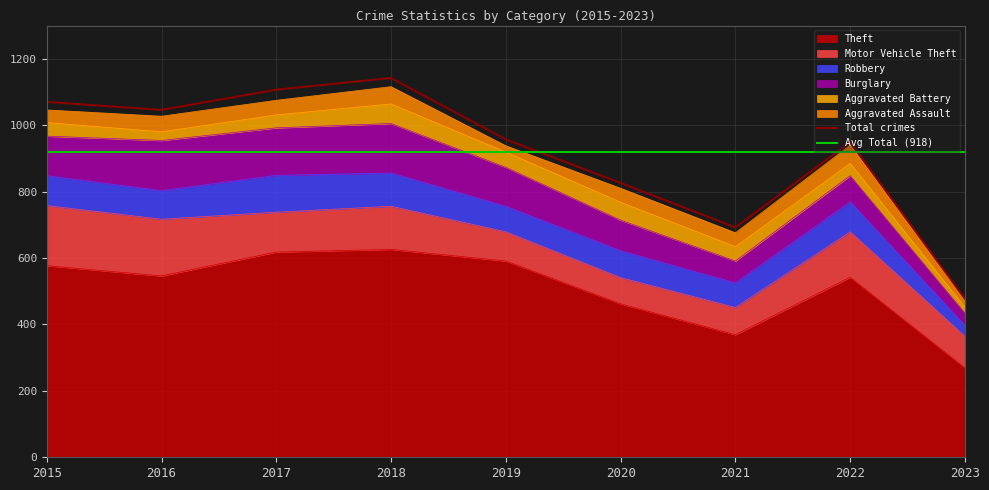

What is the approximate value of Robbery at 2018?

100